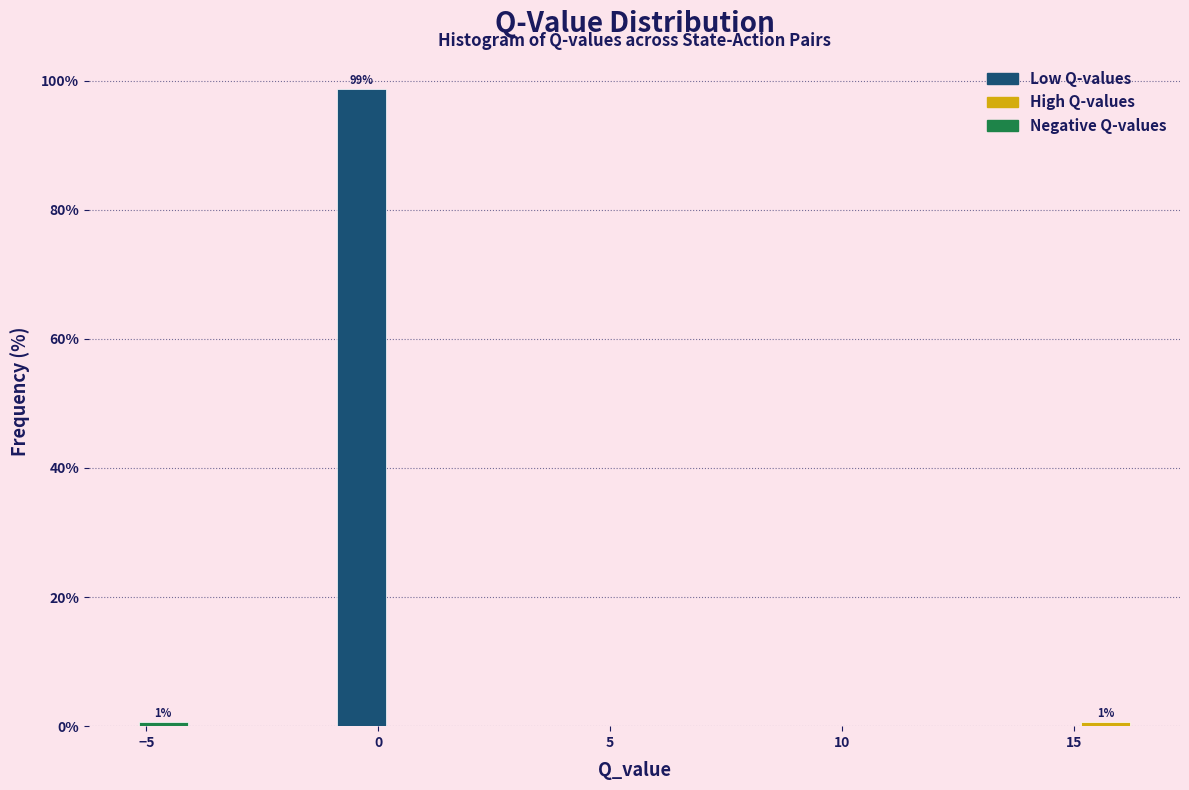

Read against the x-axis, roughly where is the centre of the tallest bar?

-0.5